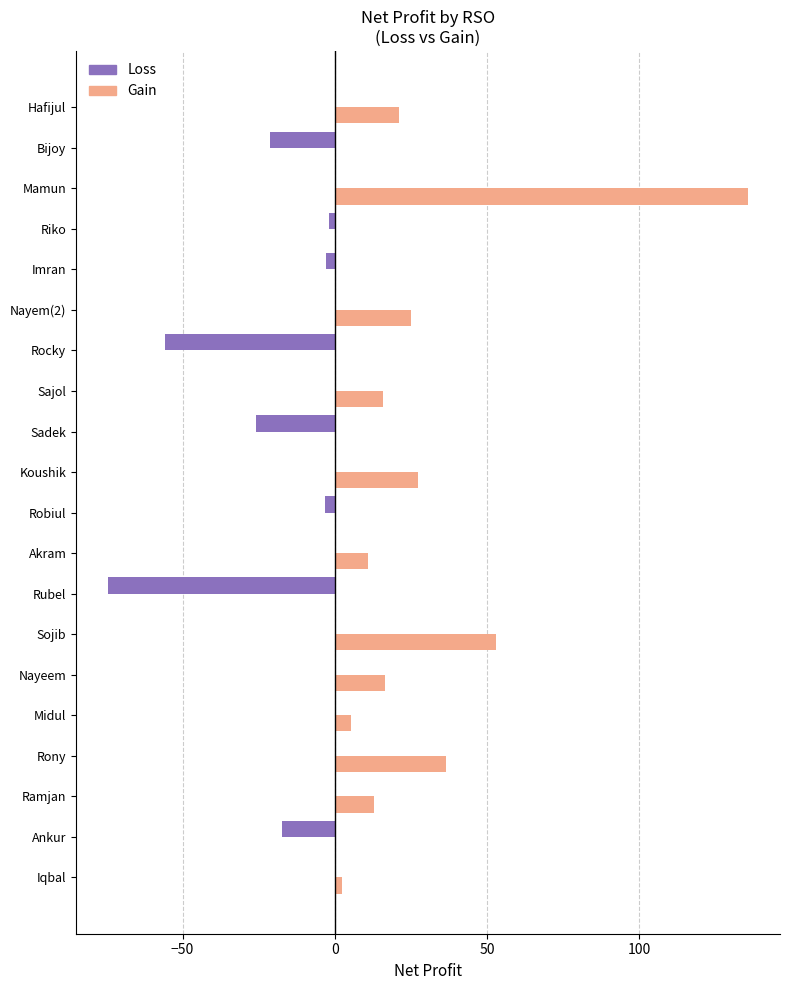

How many data points in Gain are above 10?

10